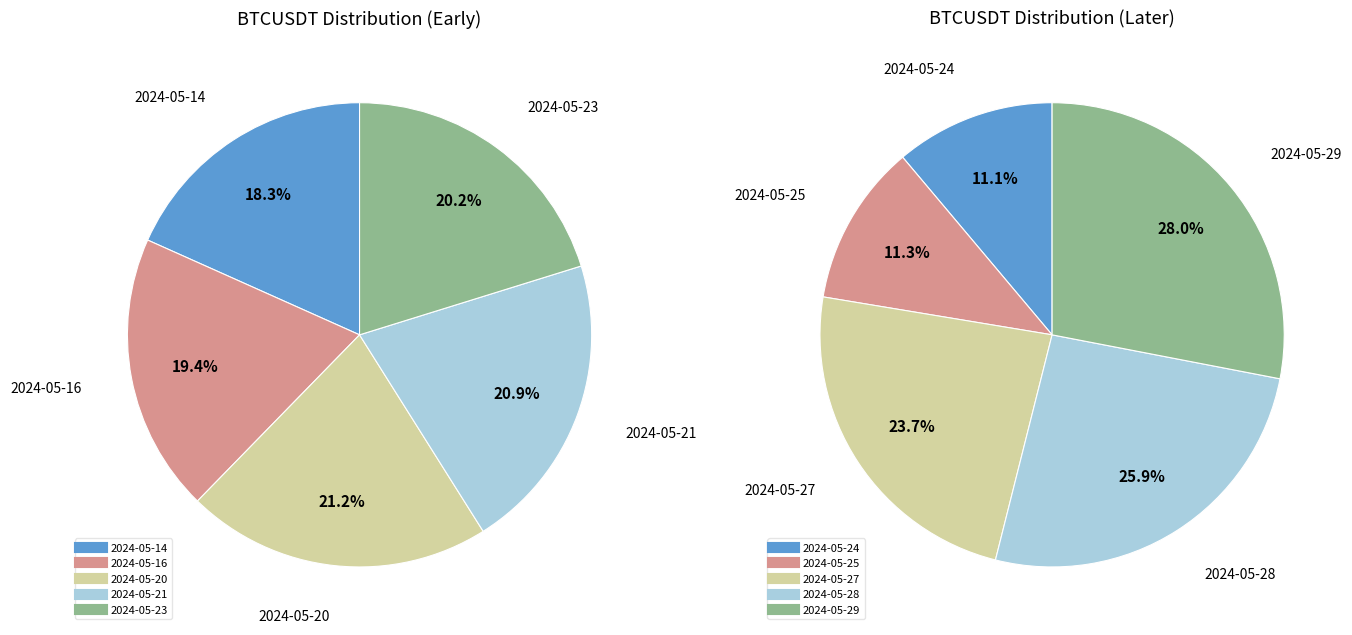

Is the sum of 2024-05-20 and 2024-05-28 greater than half?

No